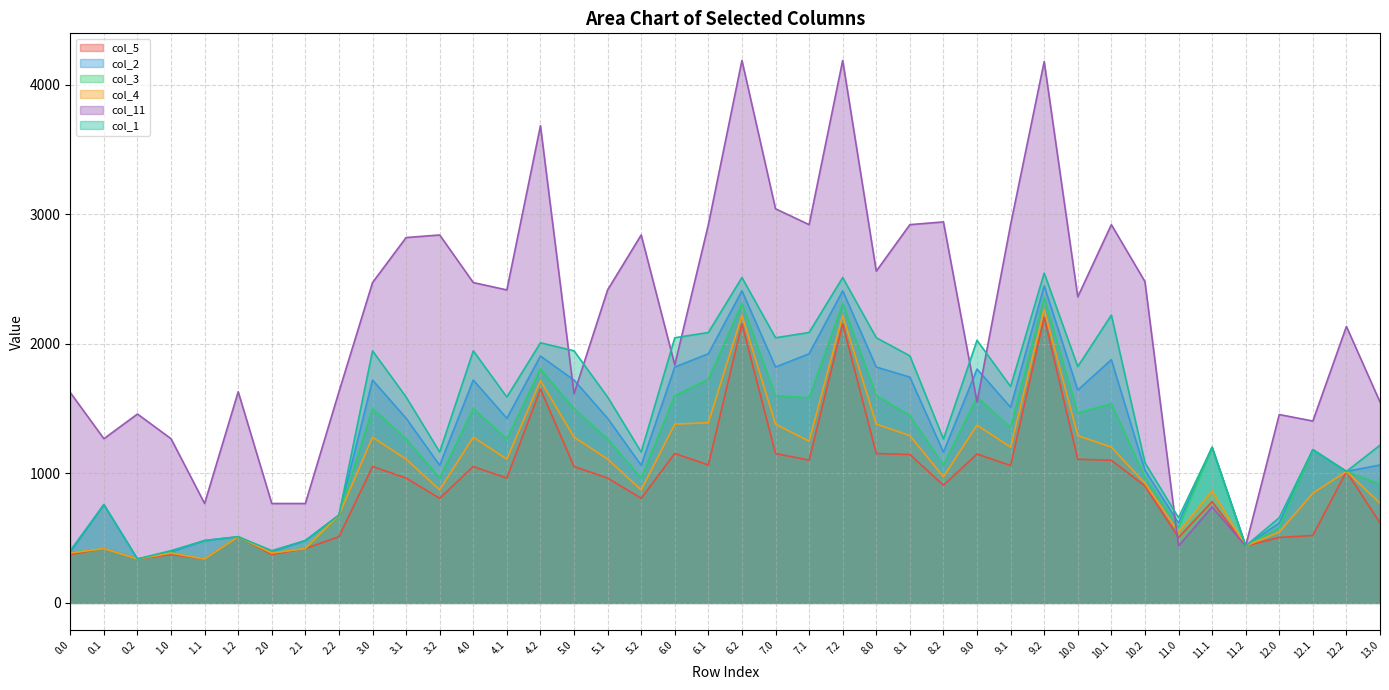

How many data points does each series have?

40